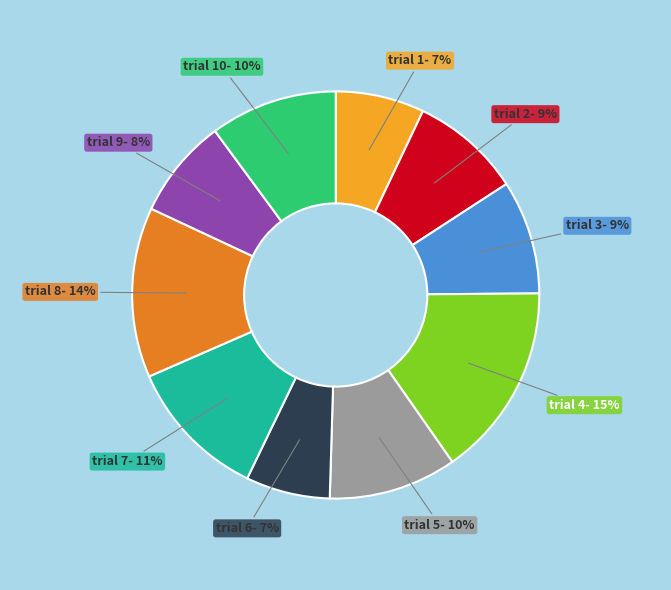

To the nearest percent, what is the difference between the trial 10 and trial 3 slice percentages?

1%